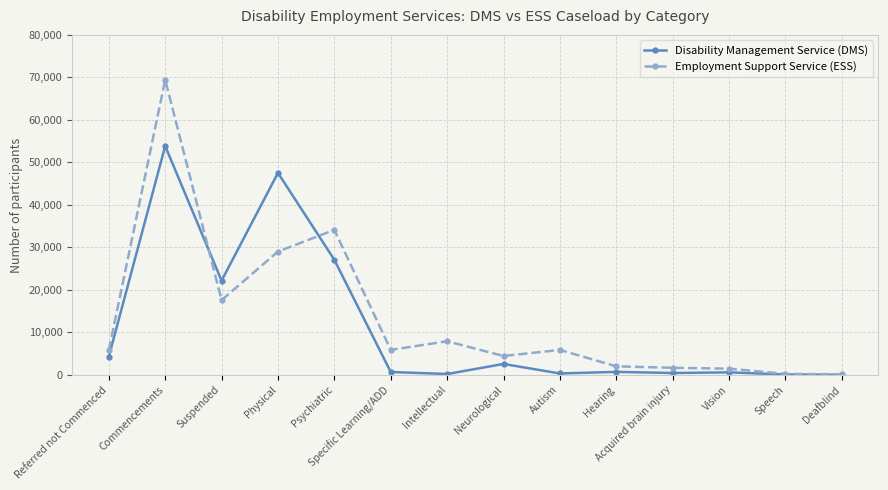

In Employment Support Service (ESS), how many points are lower than both neighbors (excluding endpoints)?

3